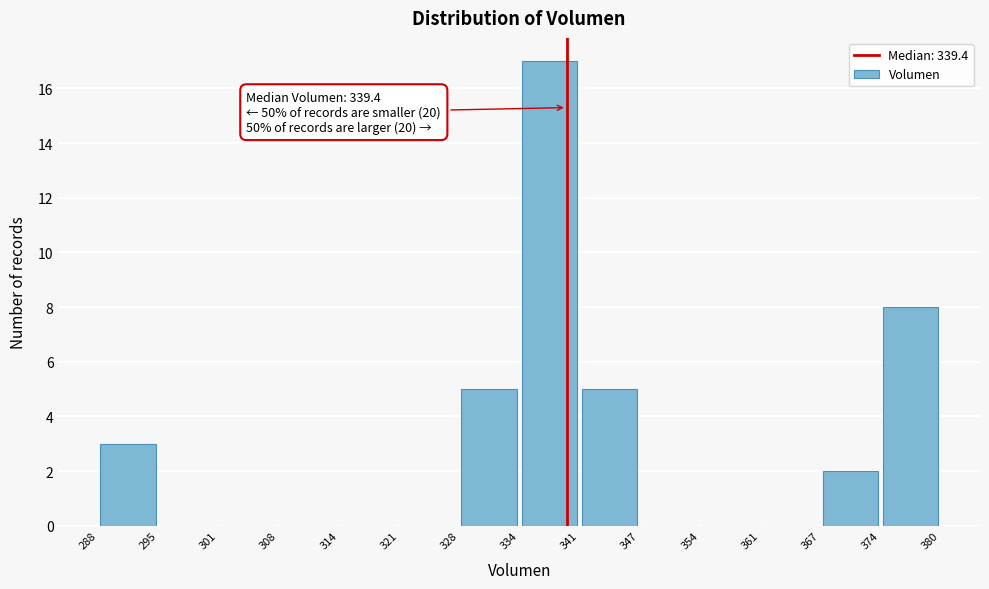

Over which range of the x-axis is the bar tallest?

334 to 341